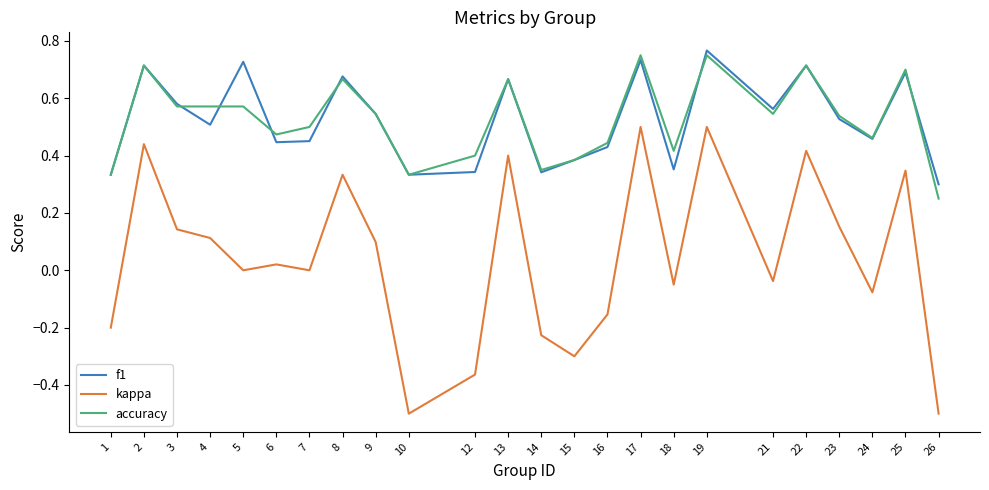

In kappa, how many points are higher than both neighbors (excluding endpoints)?

8